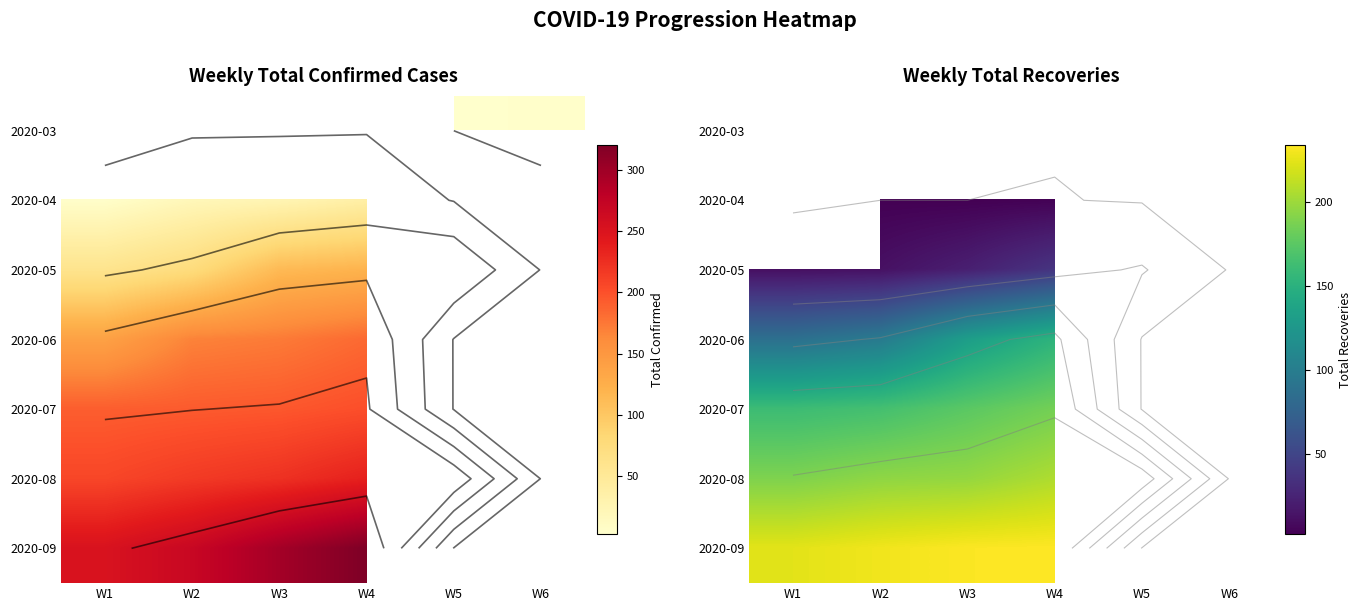

What is the difference between the maximum and minimum values in the 2020-08 series?

29.0